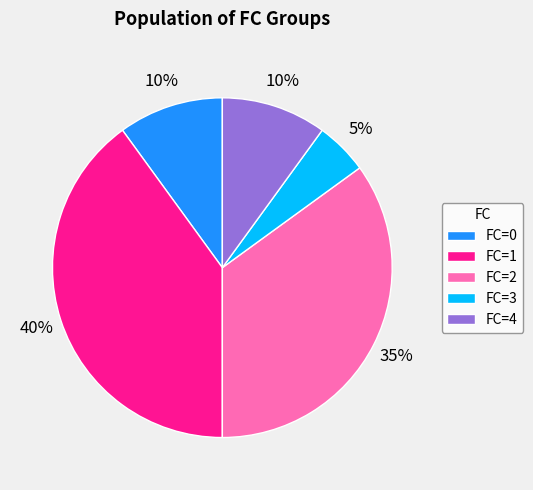

Count the number of slices in the pie.

5